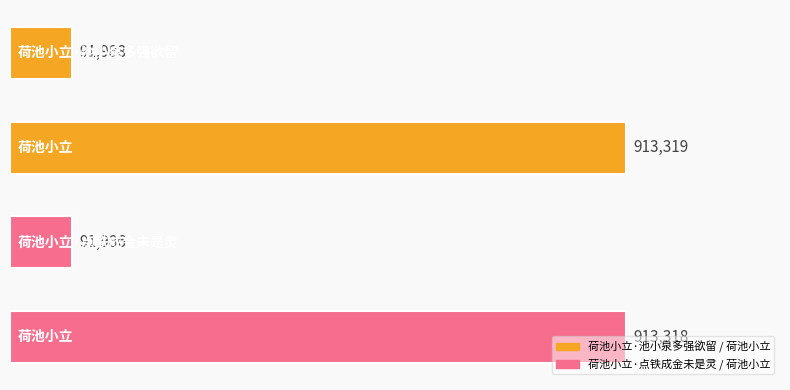

What is the maximum value shown in the chart?

913319